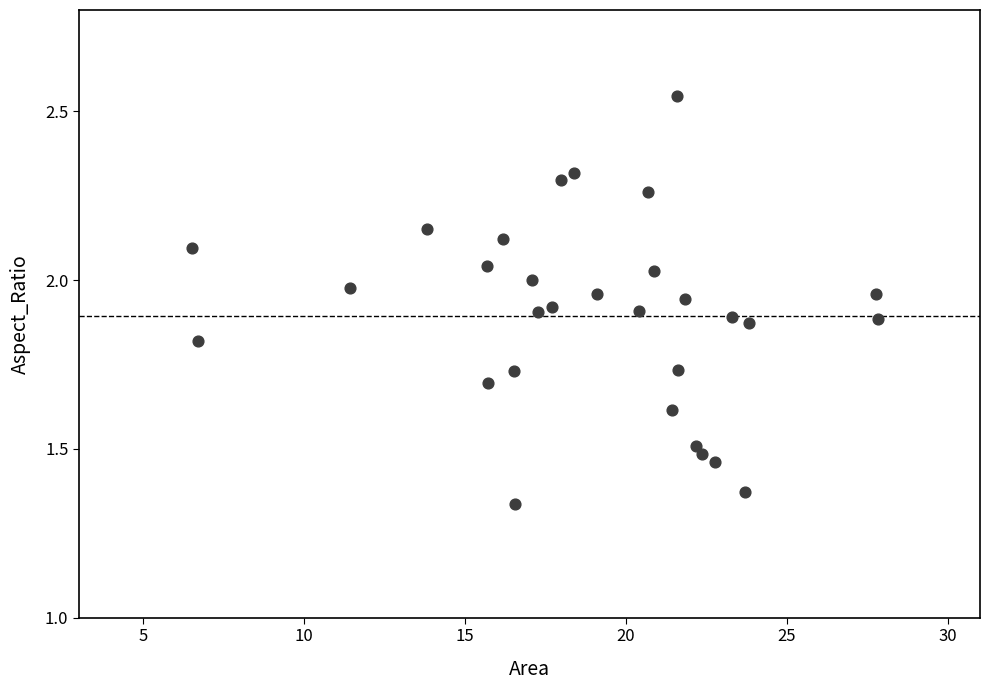

What is the range of Y values (max minus min)?

1.2